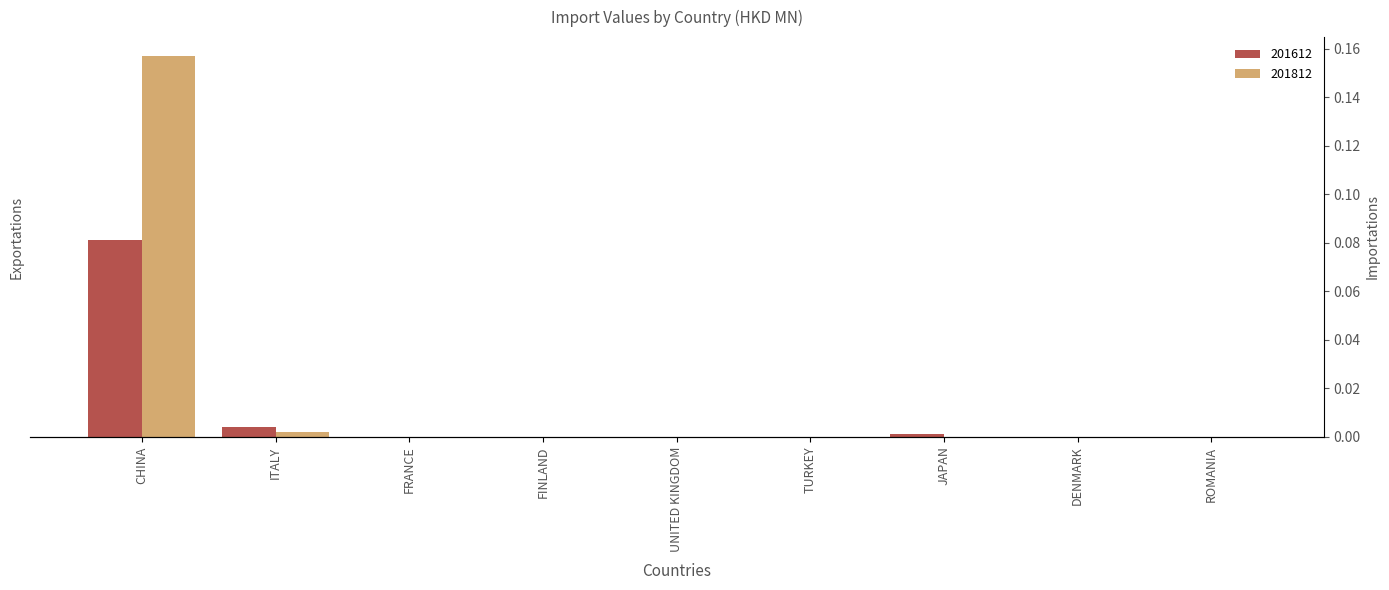

Are the bars horizontal?

No